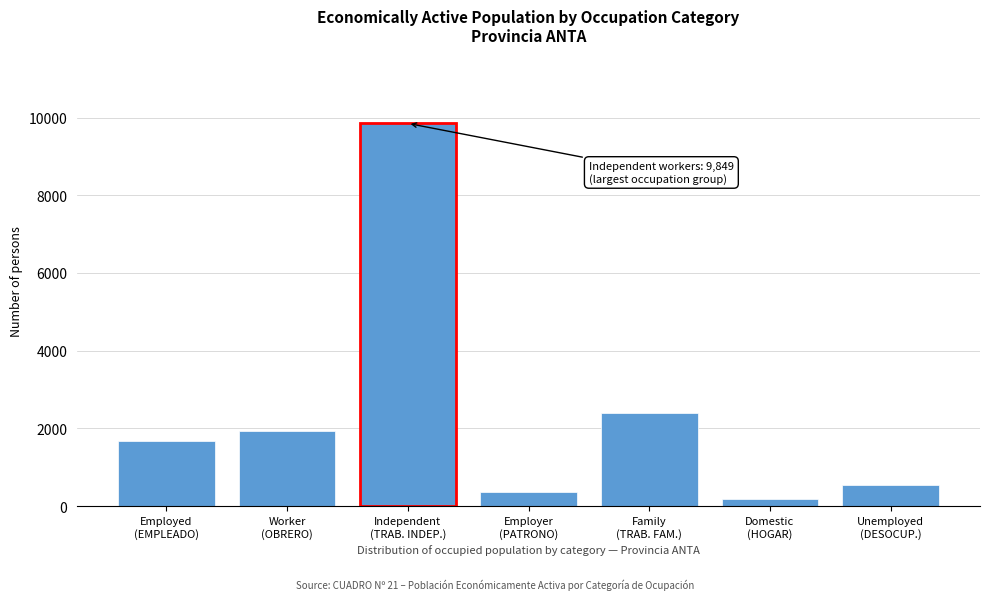

Reading left to right, extract all data points from this chart.

1685	1926	9849	359	2402	174	537